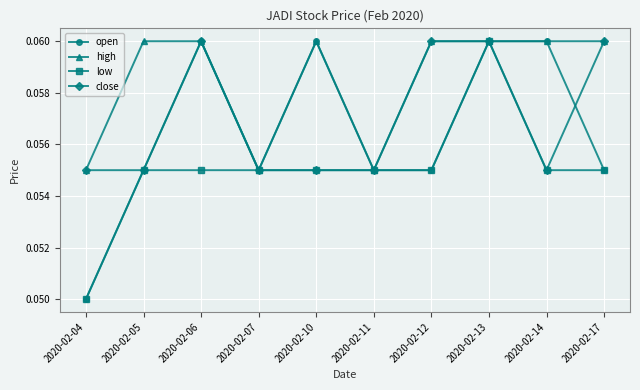

What are all the series names shown in the legend?

open, high, low, close